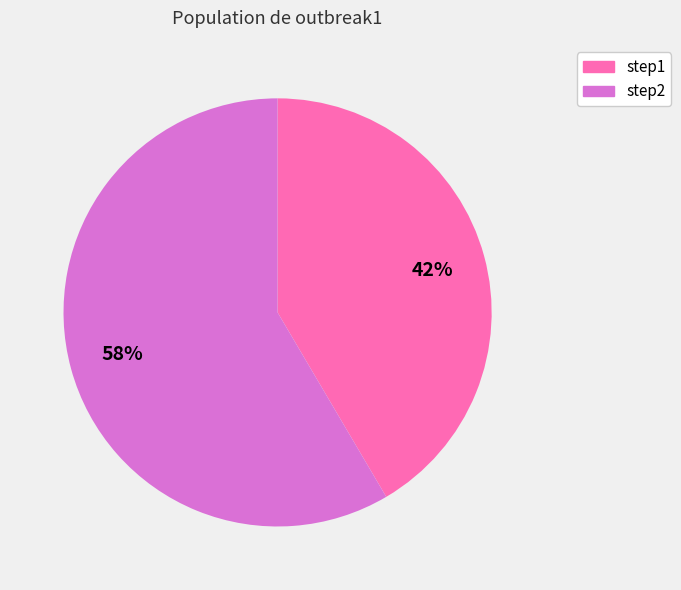

What is the largest slice in the pie chart?

step2